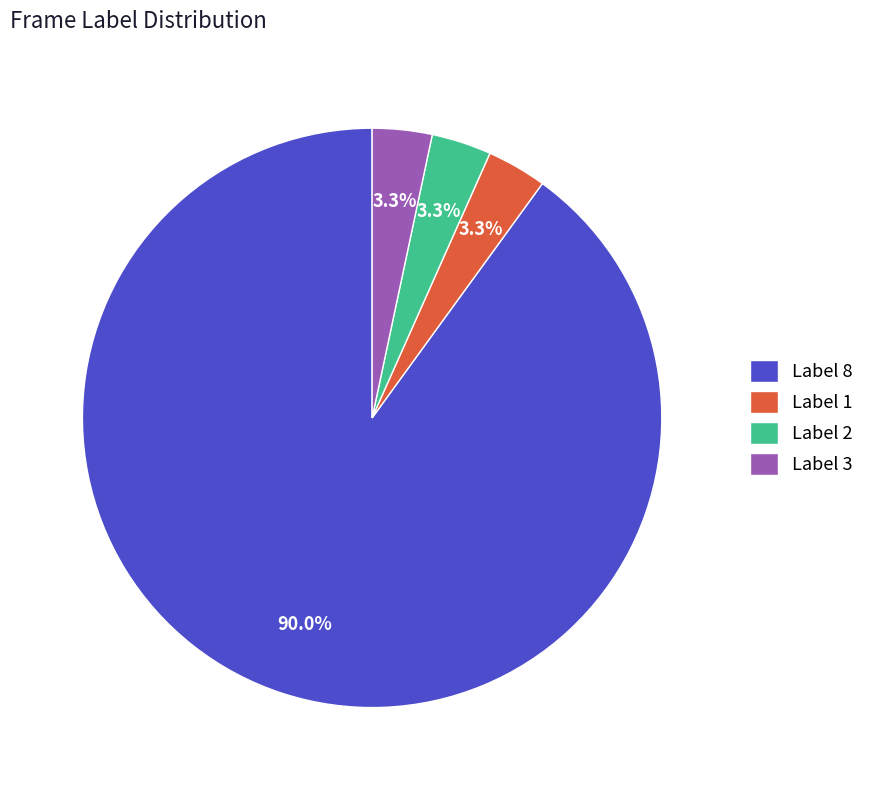

Is there a majority slice in this chart?

Yes